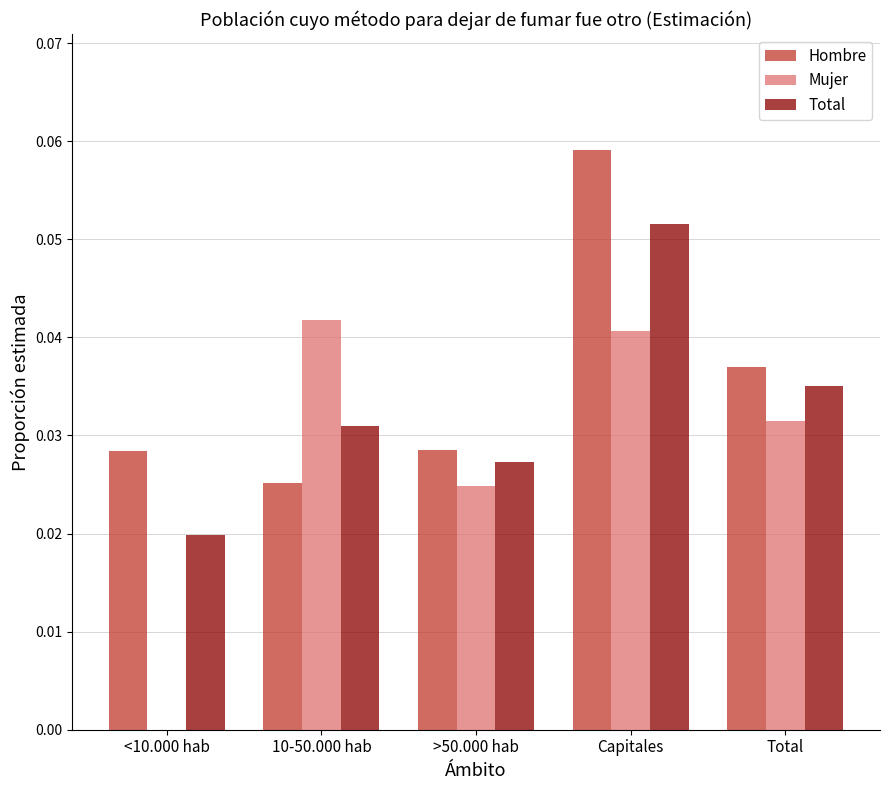

At which category does the chart reach its peak across all series?

Capitales